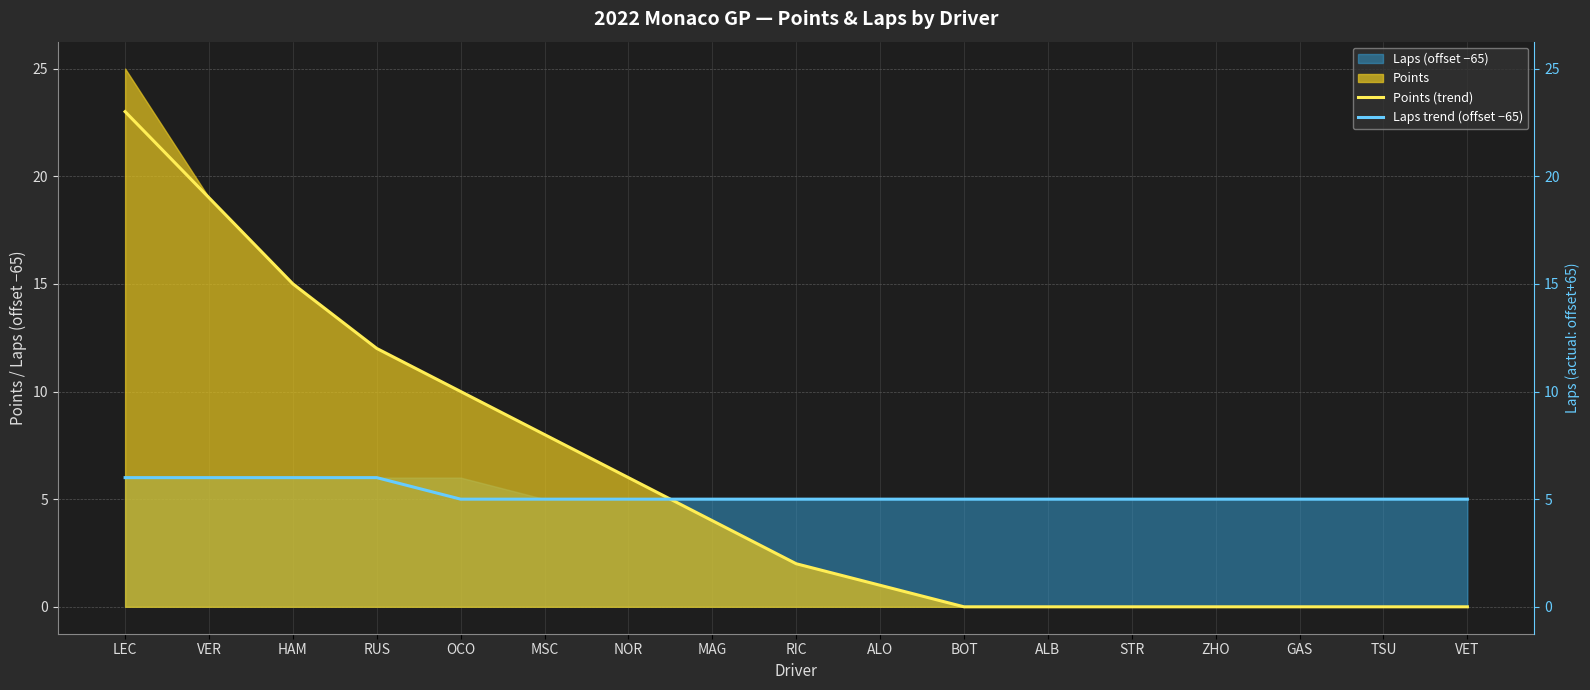

What is the label of the 14th point from the left?

ZHO